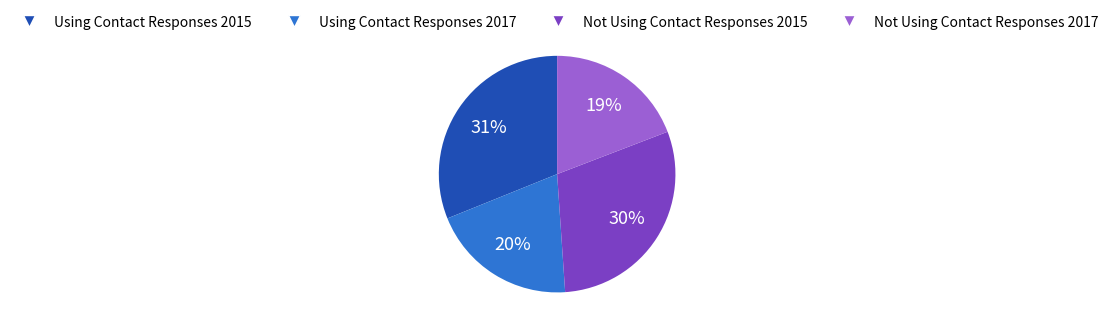

True or false: Not Using Contact Responses 2017 accounts for 5% of the total.

False